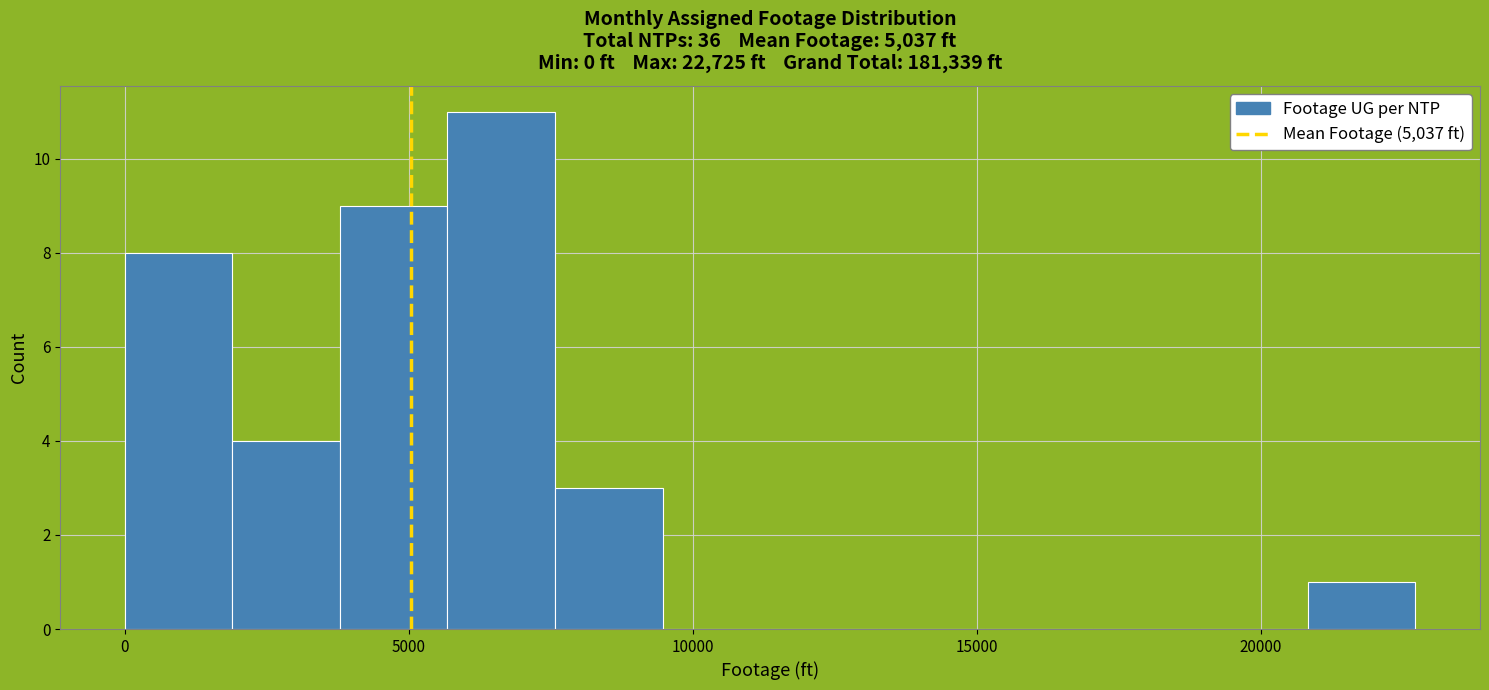

Around what value on the x-axis is the tallest bar? Give the approximate position of its centre, as read against the axis.

6500